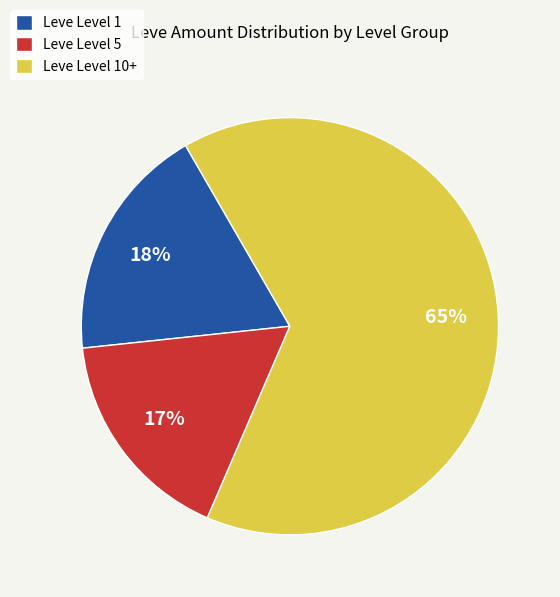

To the nearest percent, what portion does Leve Level 5 represent?

17%